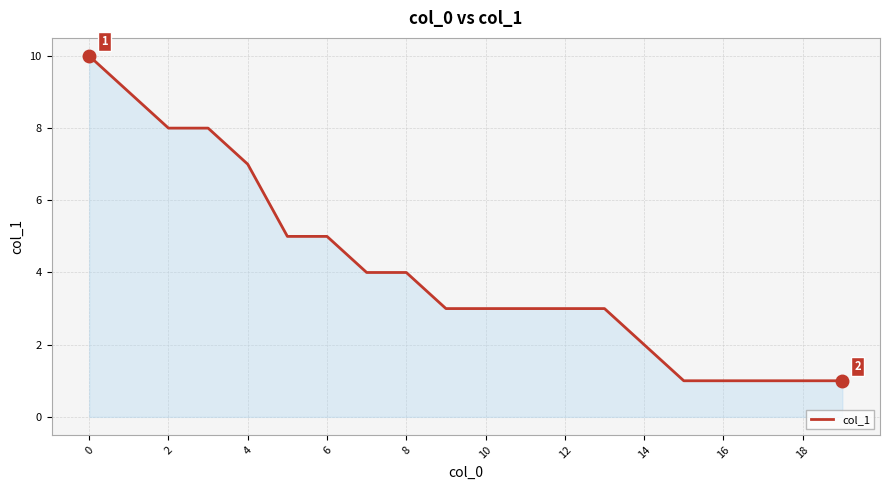

What is the maximum value shown in the chart?

10